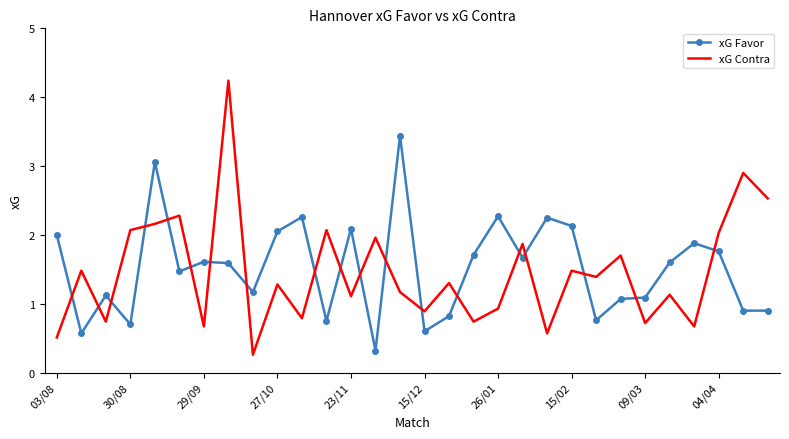

What is the maximum value for xG Contra?

4.2